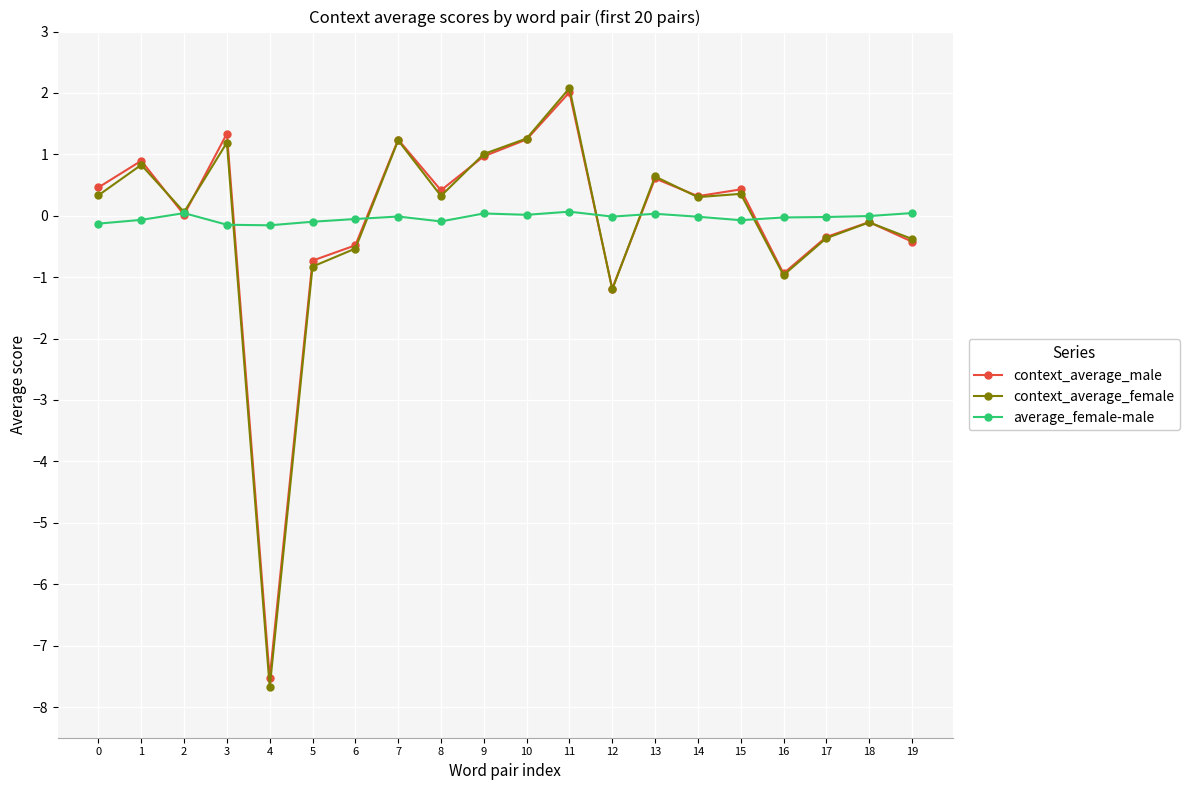

After their last crossing, which series has the higher values: average_female-male or context_average_male?

average_female-male